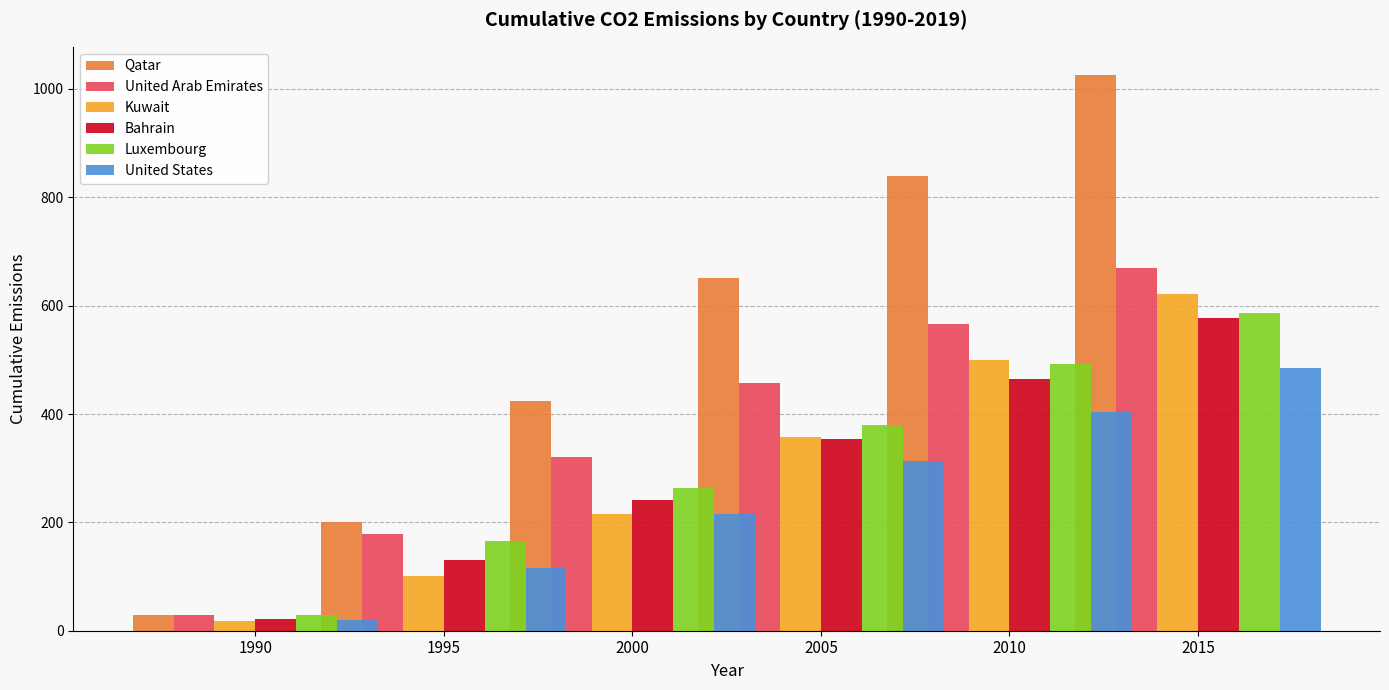

Is it true that United Arab Emirates equals 784.8 at 2010?

False